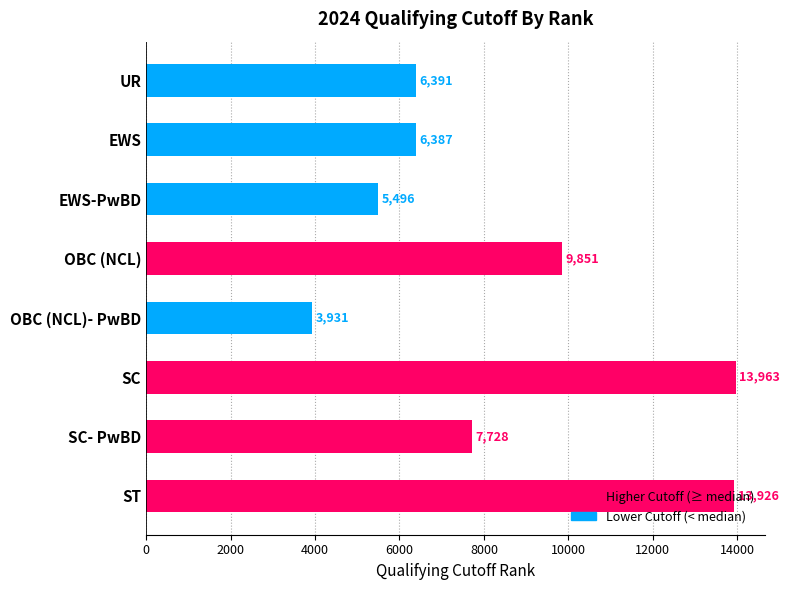

How many distinct data groups are displayed?

1